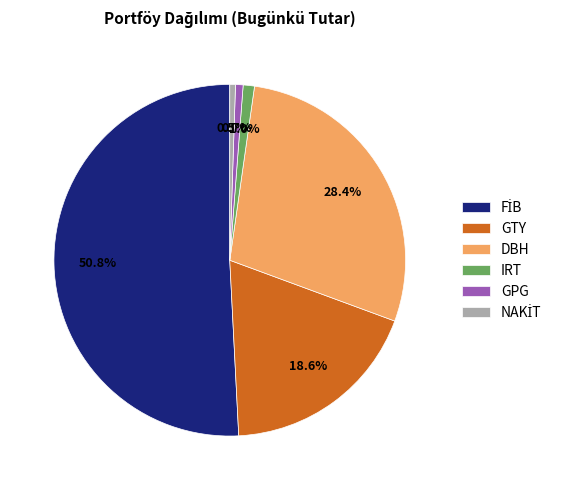

Is there any slice that represents more than half of the pie?

Yes